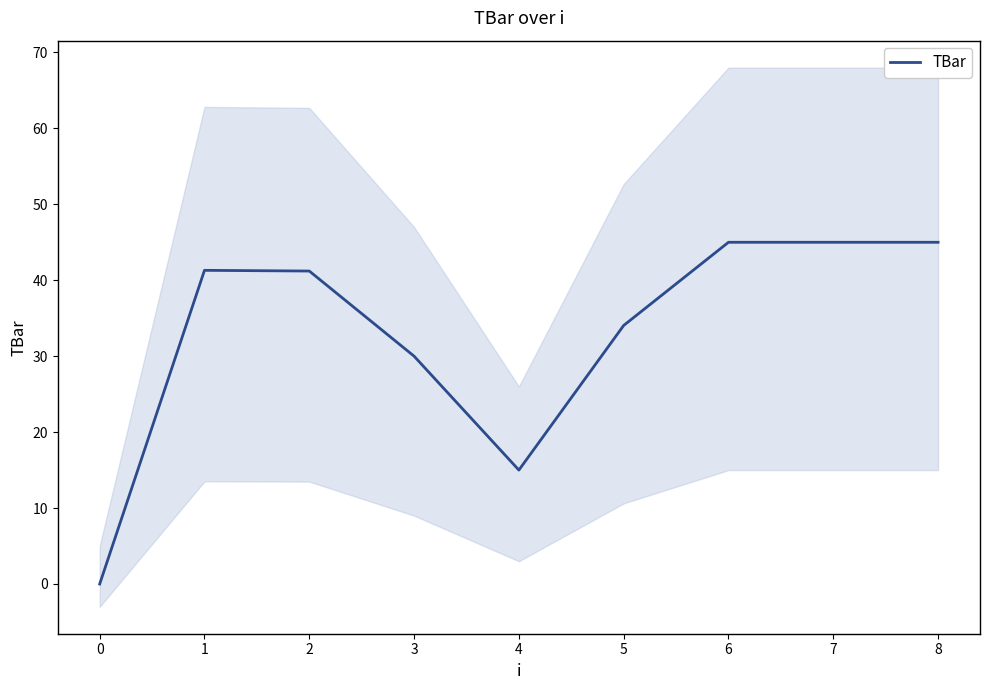

Reading left to right, transcribe all the data shown in this chart.

0.0	41.3	41.2	30.0	15.0	34.0	45.0	45.0	45.0